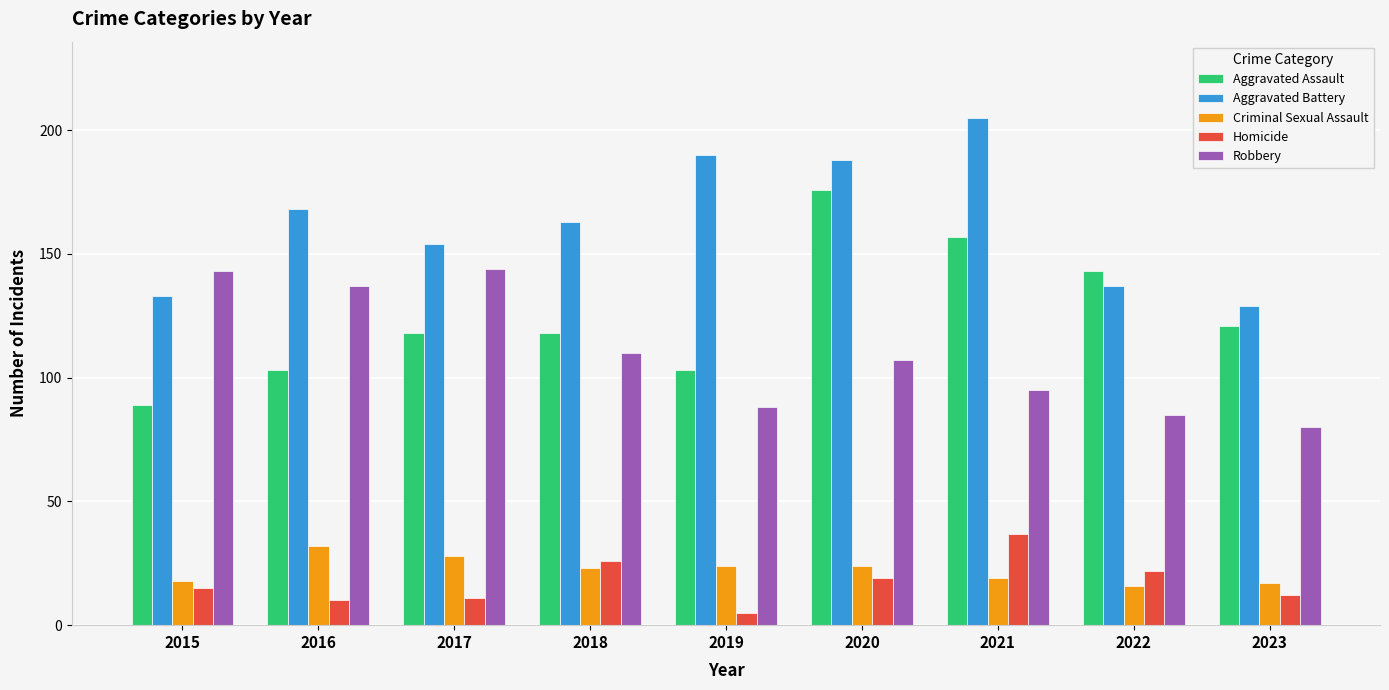

At which category does the chart reach its peak across all series?

2021